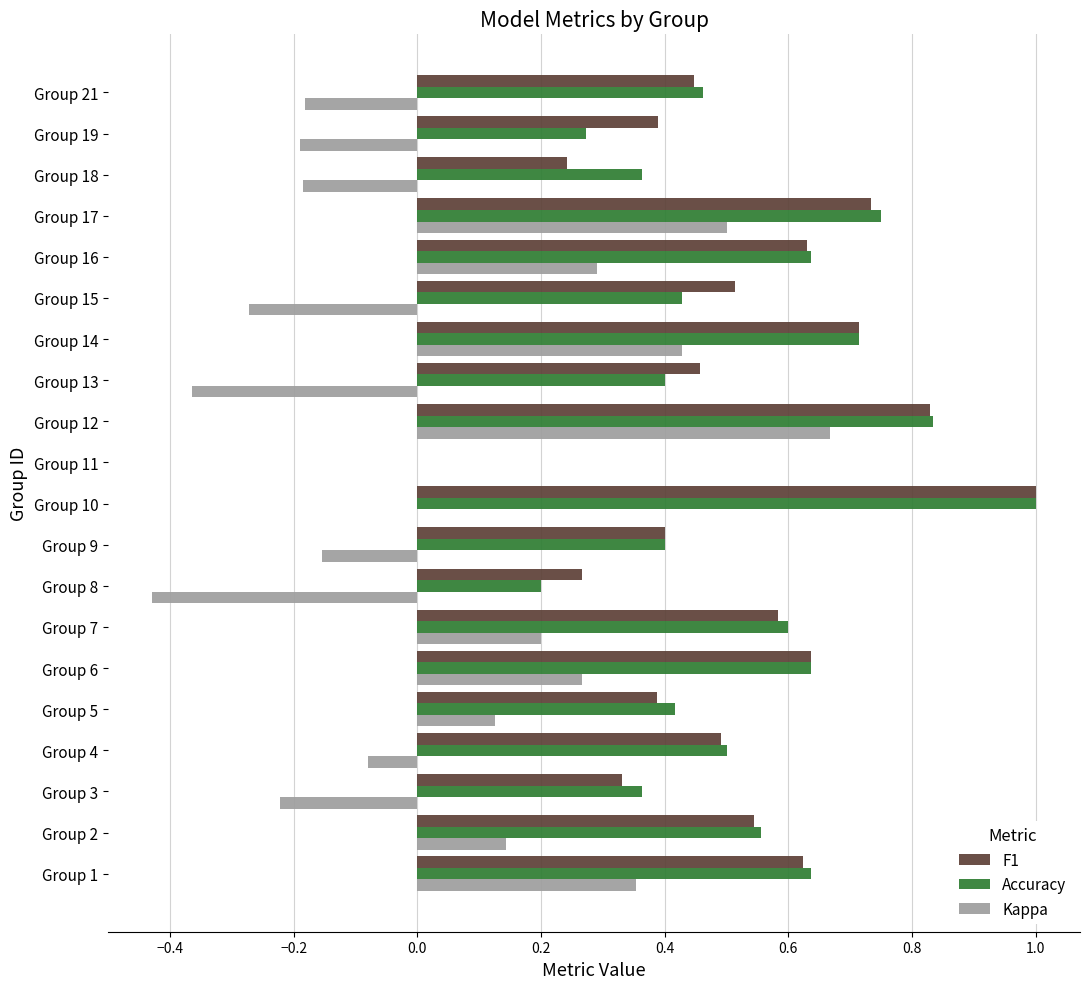

Between Group 4 and Group 12, which series saw the biggest shift?

Kappa